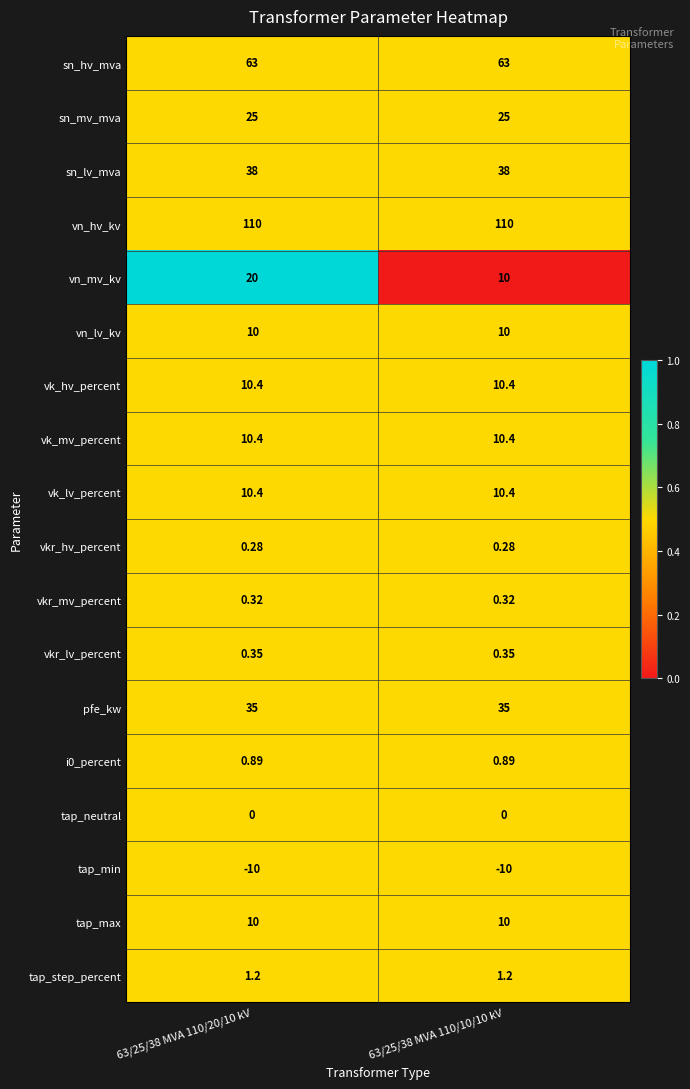

What is the total value across all series at 63/25/38 MVA 110/10/10 kV?

325.2